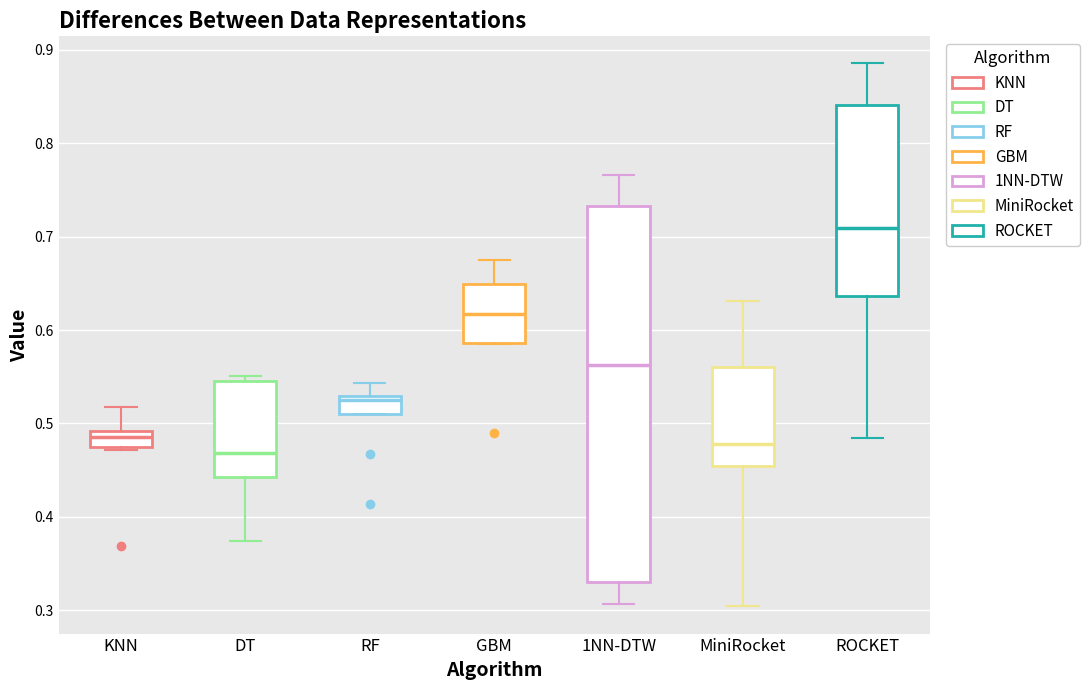

Which box's median line is the highest?

ROCKET